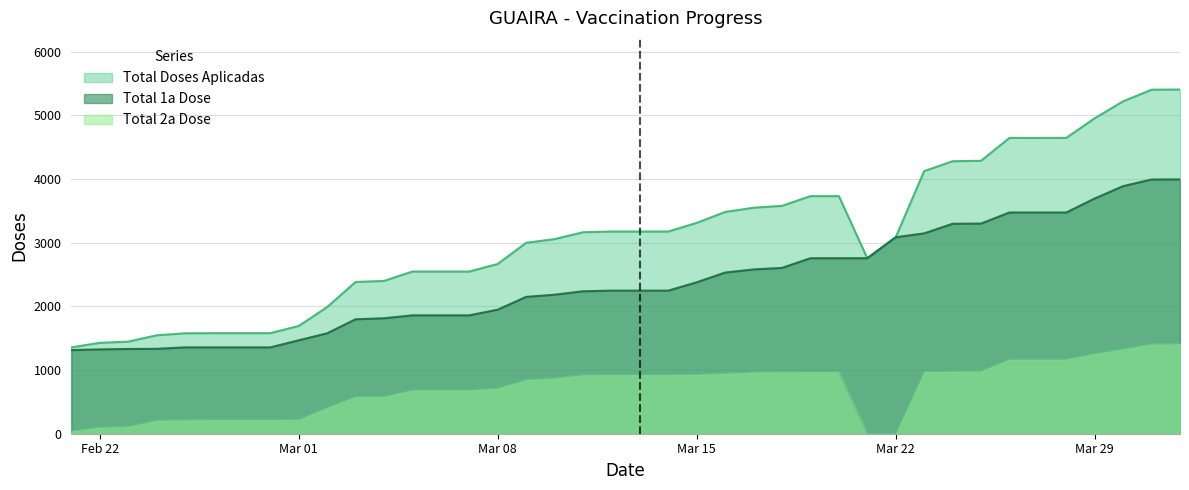

What is the difference between the highest and lowest values at 2021-03-09?

2149